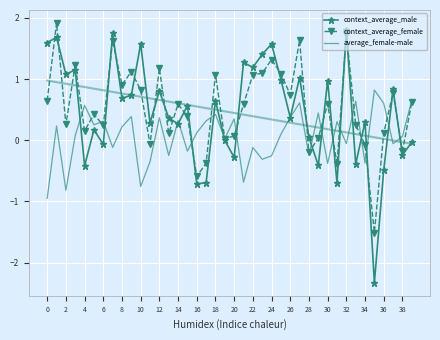

The context_average_male series shows -3.1 at 35. True or false?

False